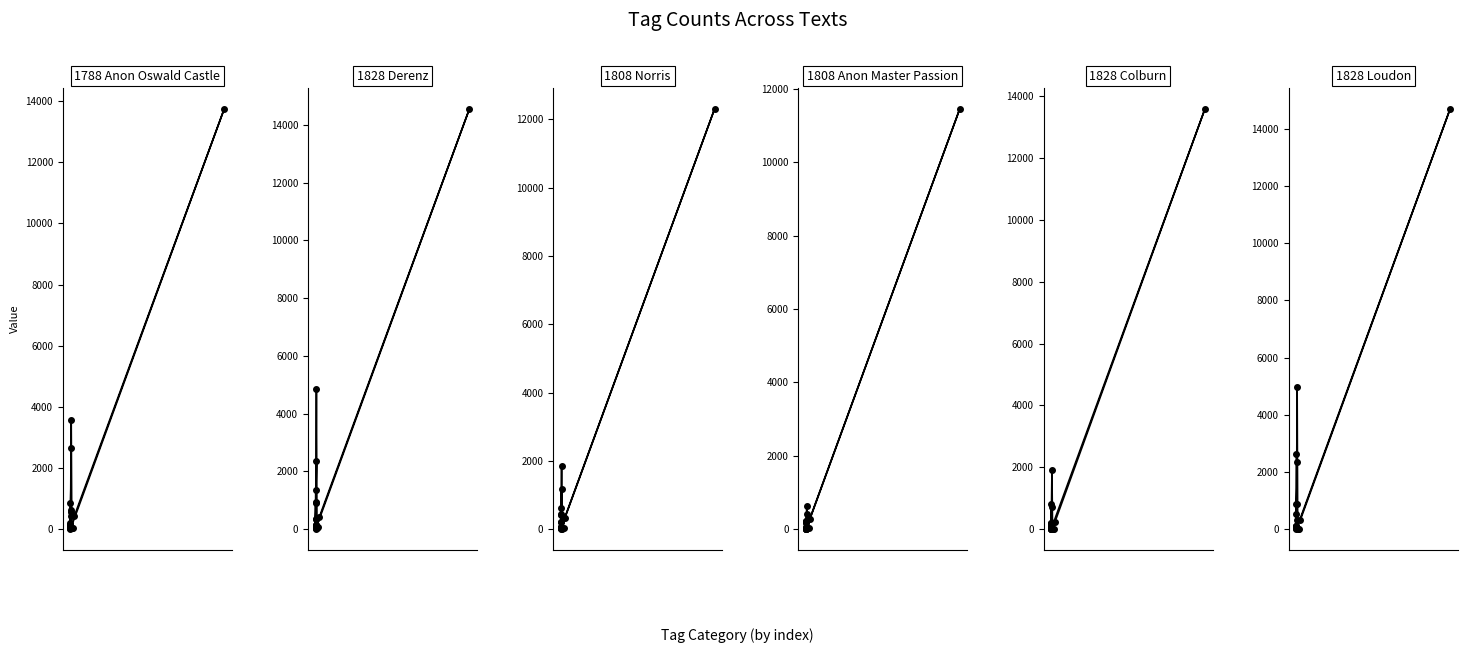

What is the value of the 1828 Loudon point at the 16th from the left?

63